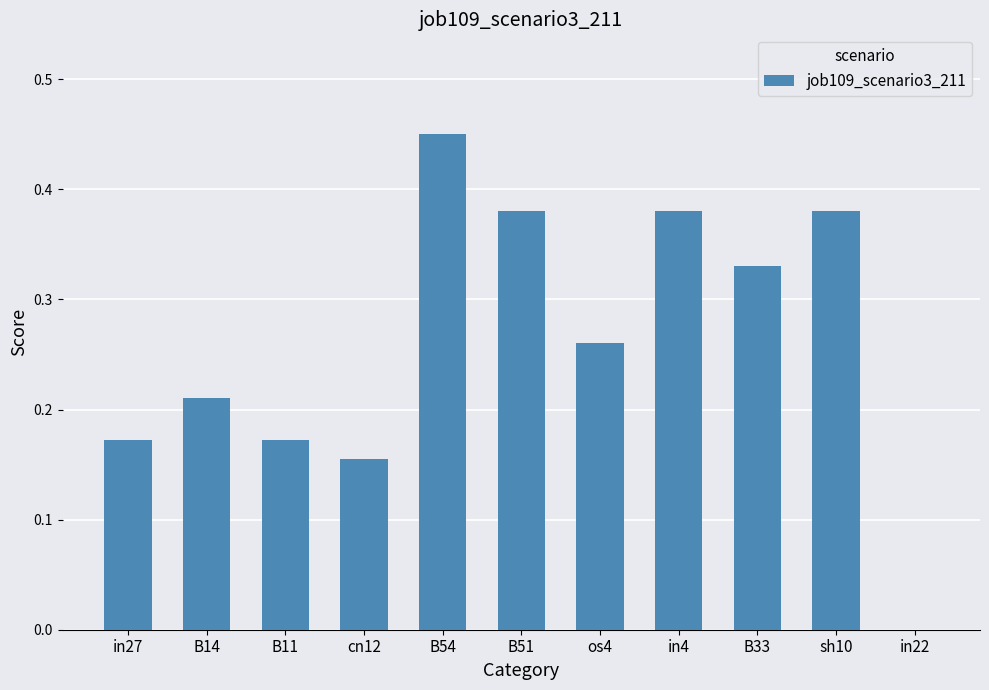

What is the change in value from B14 to in4?

+0.2